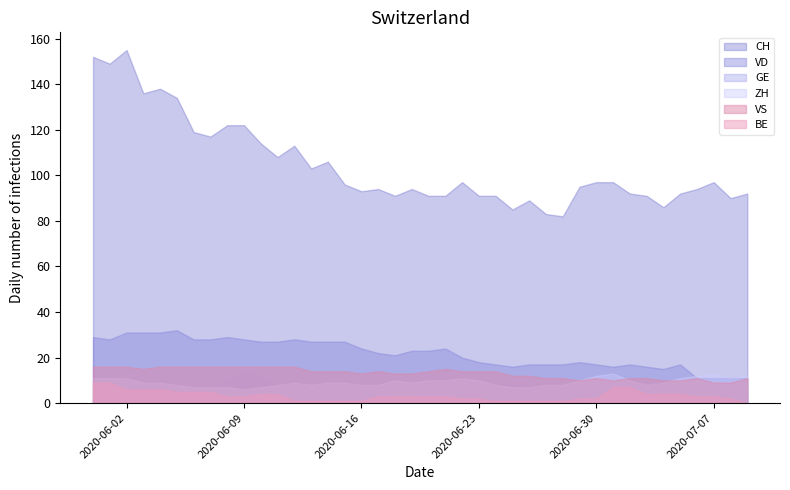

Rank the series by their maximum value, from highest to lowest.

CH, VD, VS, ZH, GE, BE